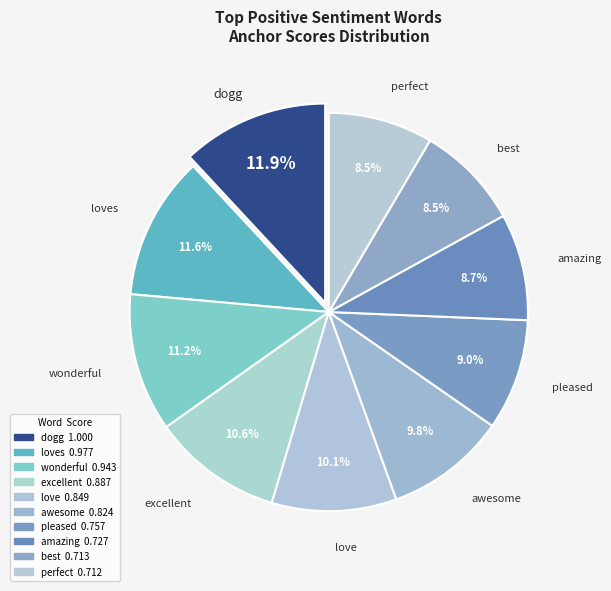

Count the number of slices in the pie.

10